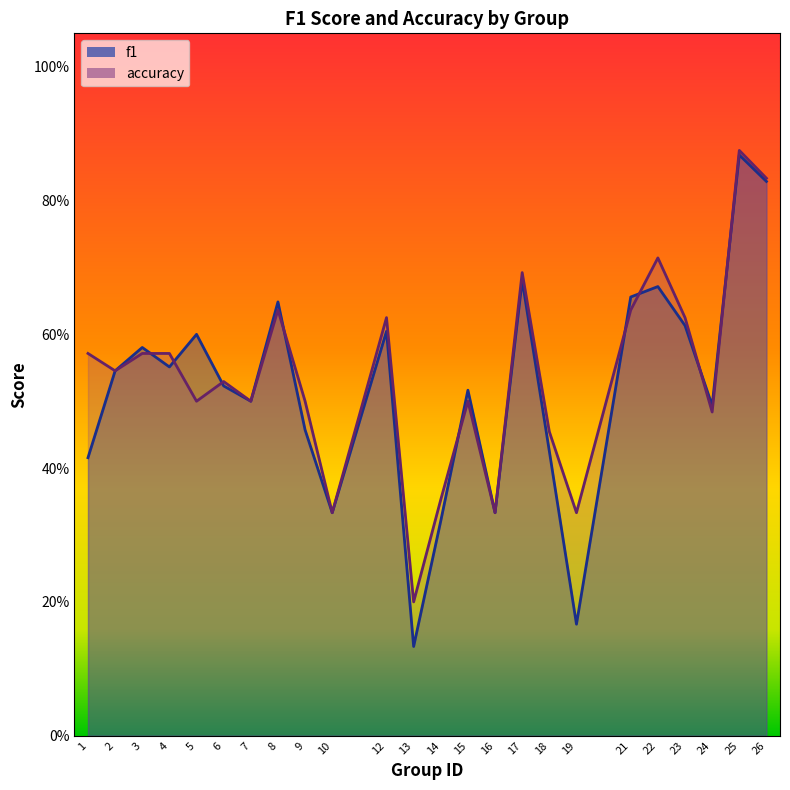

What is the difference between the maximum and minimum values in the accuracy series?

0.7